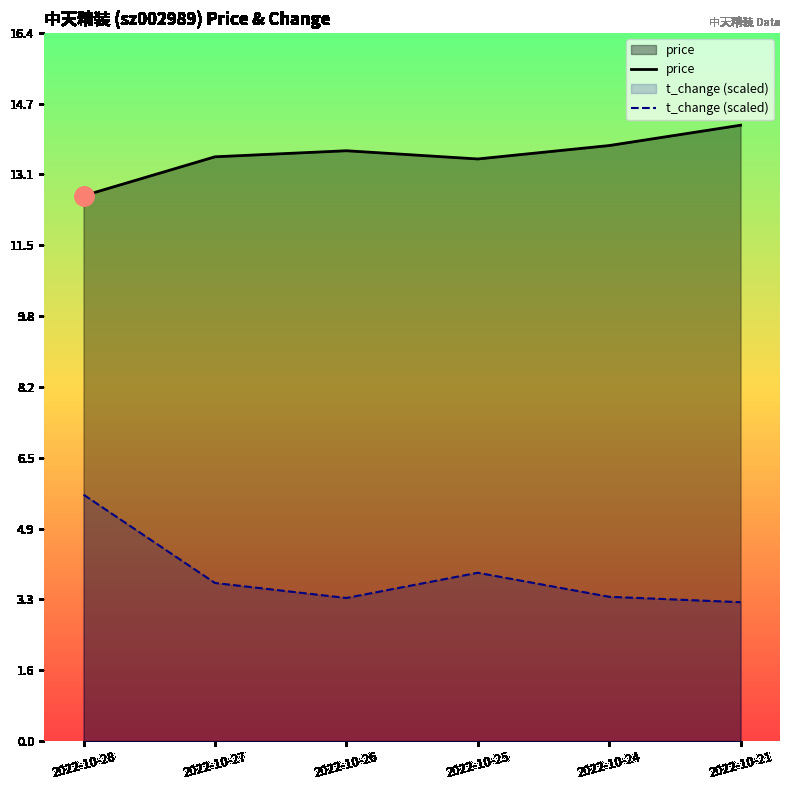

What is the sum of all price values?

81.2